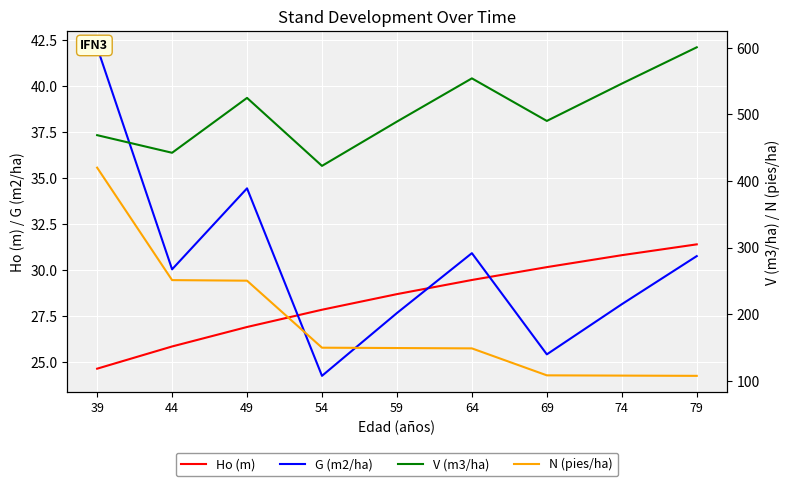

What is the value of the G (m2/ha) point at the 4th from the left?

24.2